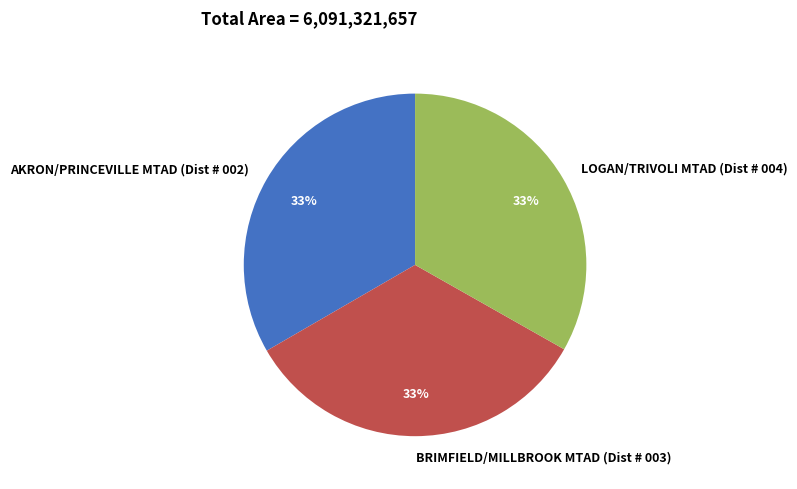

How many segments does this pie chart have?

3